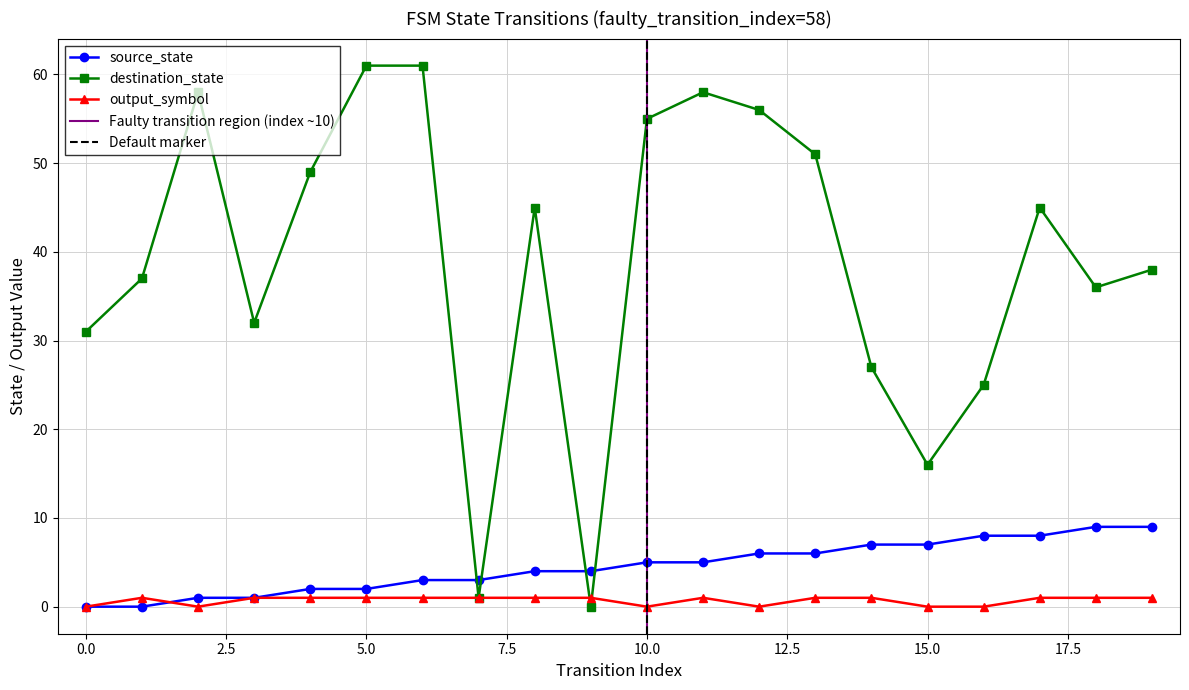

What is the value of the output_symbol point at the 19th from the left?

1